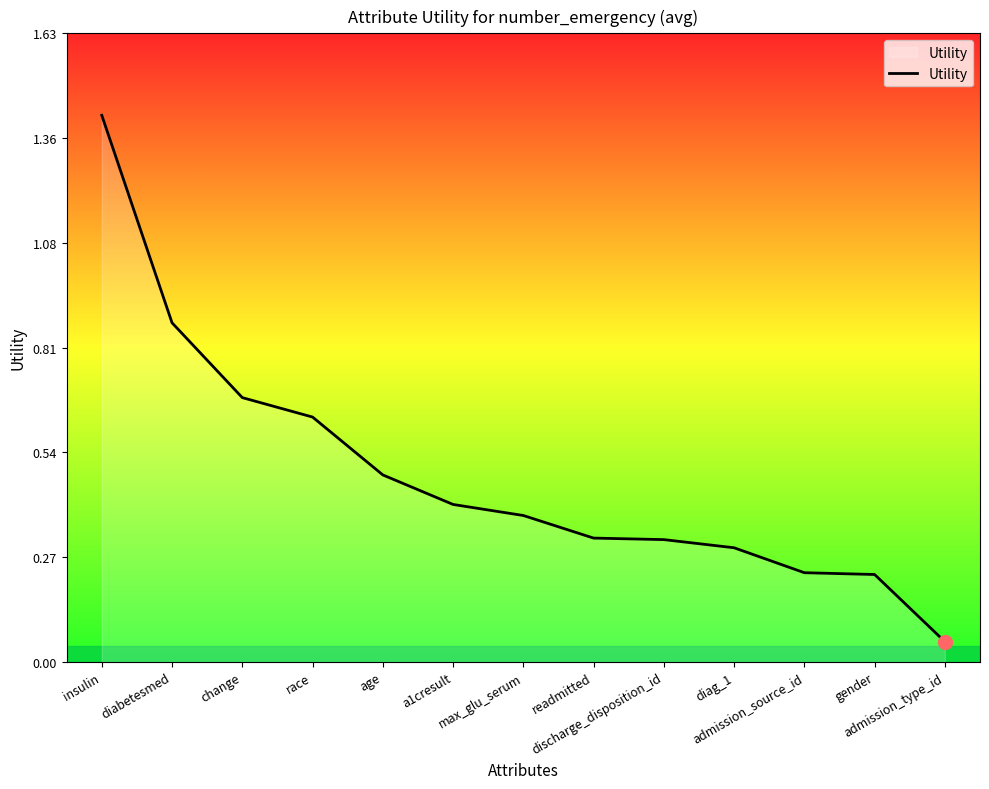

What is the maximum value shown in the chart?

1.4